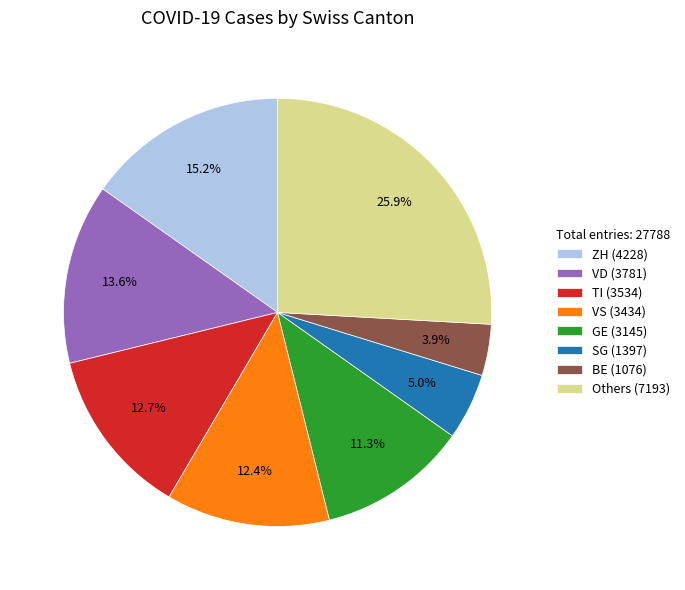

Which has a higher value, ZH (4228) or VD (3781)?

ZH (4228)